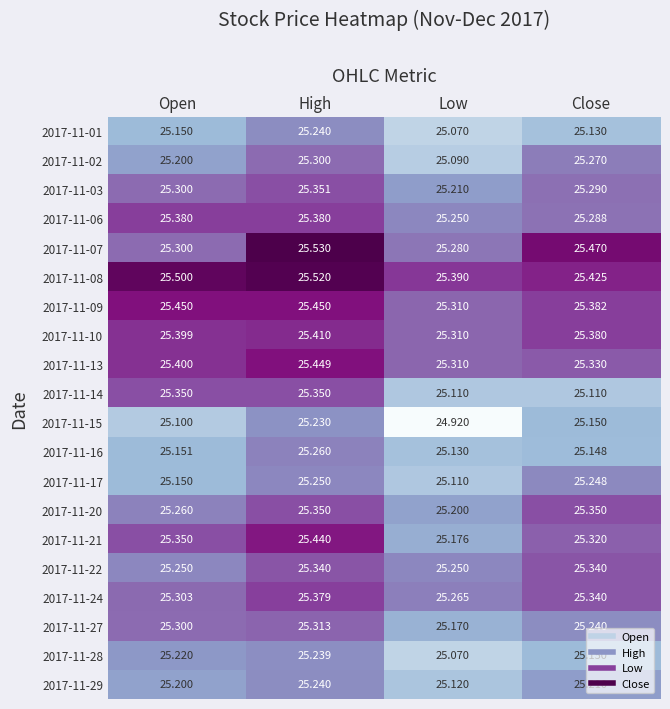

At which category does the chart reach its minimum across all series?

Low